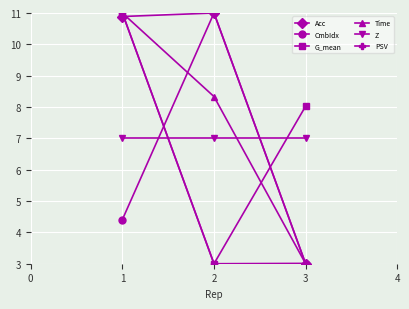

Reading left to right, list all the values displayed in this chart.

Acc: 1=10.9	2=11.0	3=3.0
CmbIdx: 1=4.4	2=11.0	3=3.0
G_mean: 1=11.0	2=3.0	3=8.0
Time: 1=11.0	2=8.3	3=3.0
Z: 1=7.0	2=7.0	3=7.0
PSV: 1=11.0	2=3.0	3=3.0